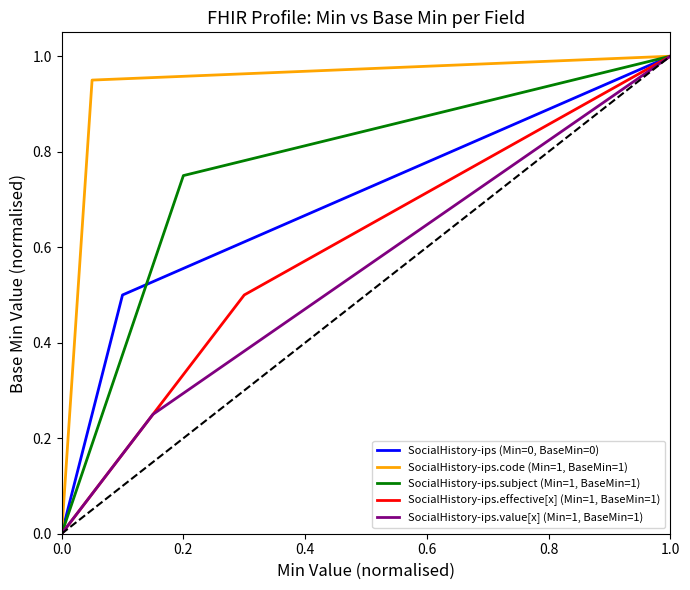

What is the highest value of the SocialHistory-ips.value[x] (Min=1, BaseMin=1) series?

1.0